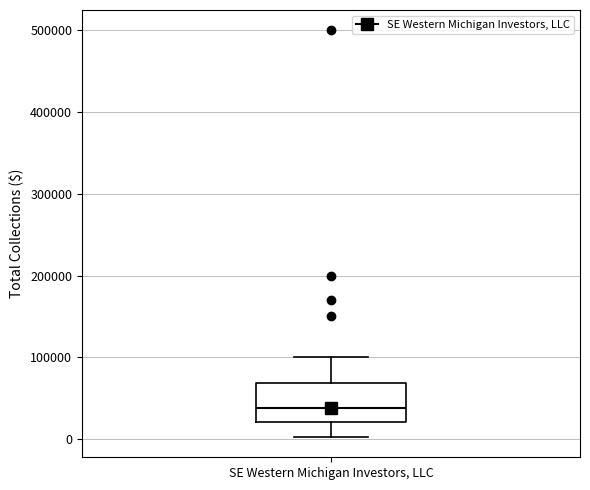

Read this box plot against the y-axis: the position of the median line, the range covered by the box, and the ends of both whiskers. The values are not printed on the chart, so give them approximately, as read against the axis.

median 40000, box 20000 to 70000, whiskers 0 to 100000